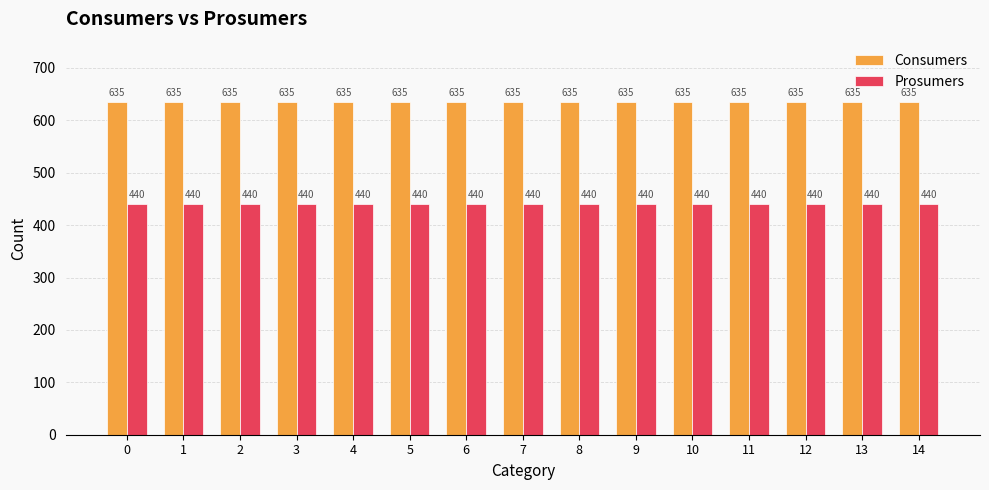

Reading left to right, list all the values displayed in this chart.

Consumers: 635	635	635	635	635	635	635	635	635	635	635	635	635	635	635
Prosumers: 440	440	440	440	440	440	440	440	440	440	440	440	440	440	440